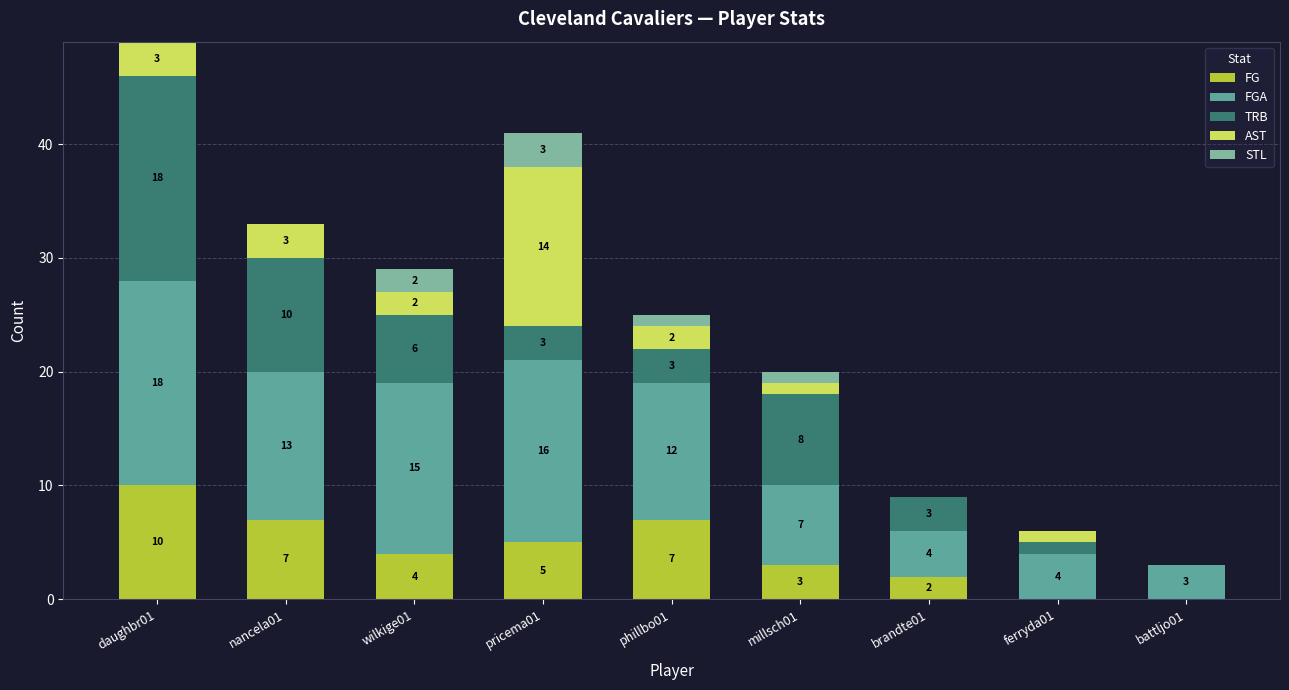

Are the bars grouped side by side (vs. stacked)?

No